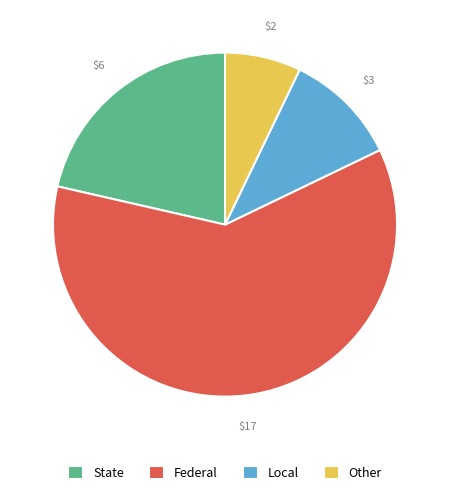

Is the sum of Federal and State greater than half?

Yes